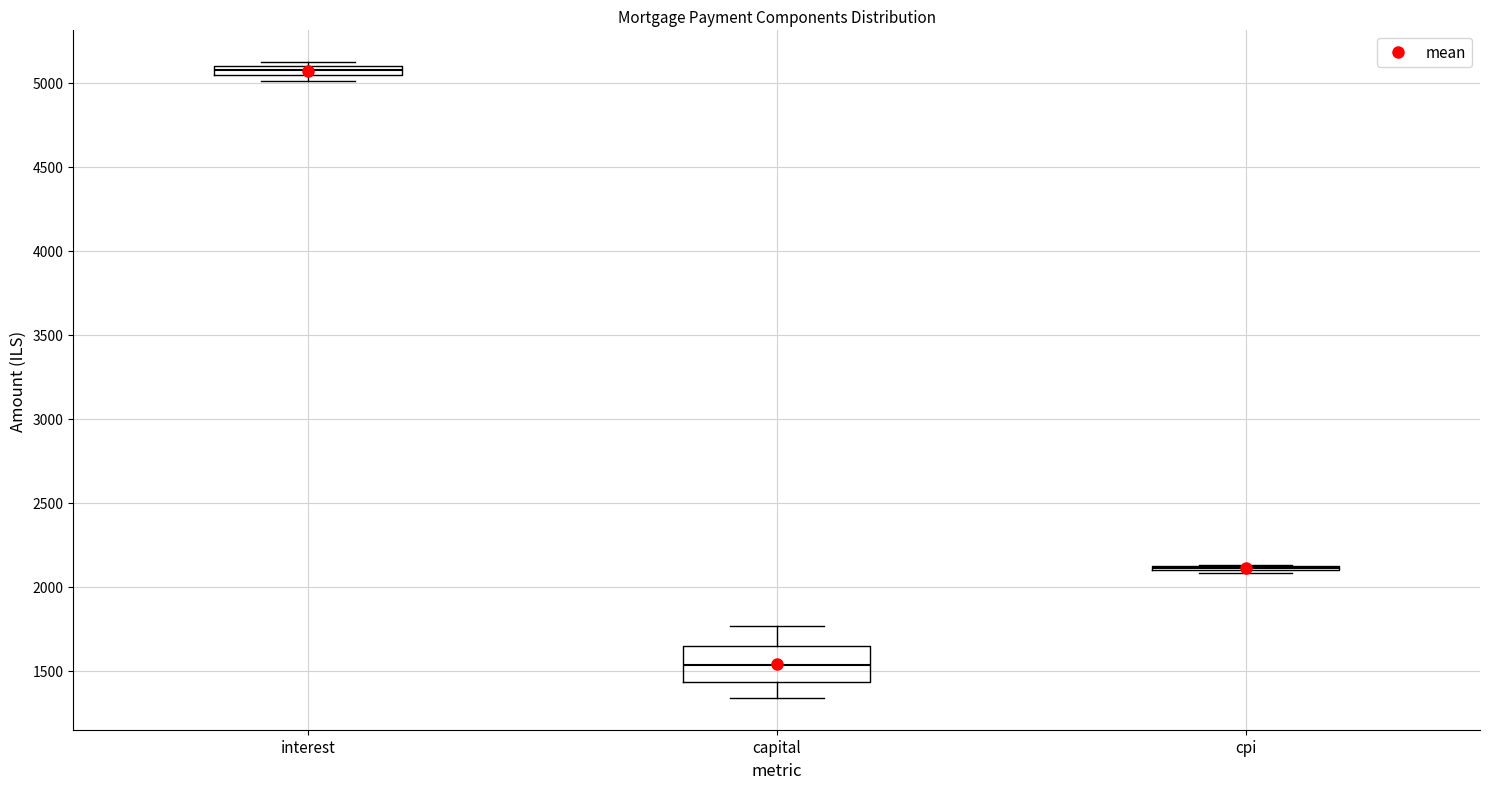

Which box is the tallest, from its lower edge to its upper edge?

capital